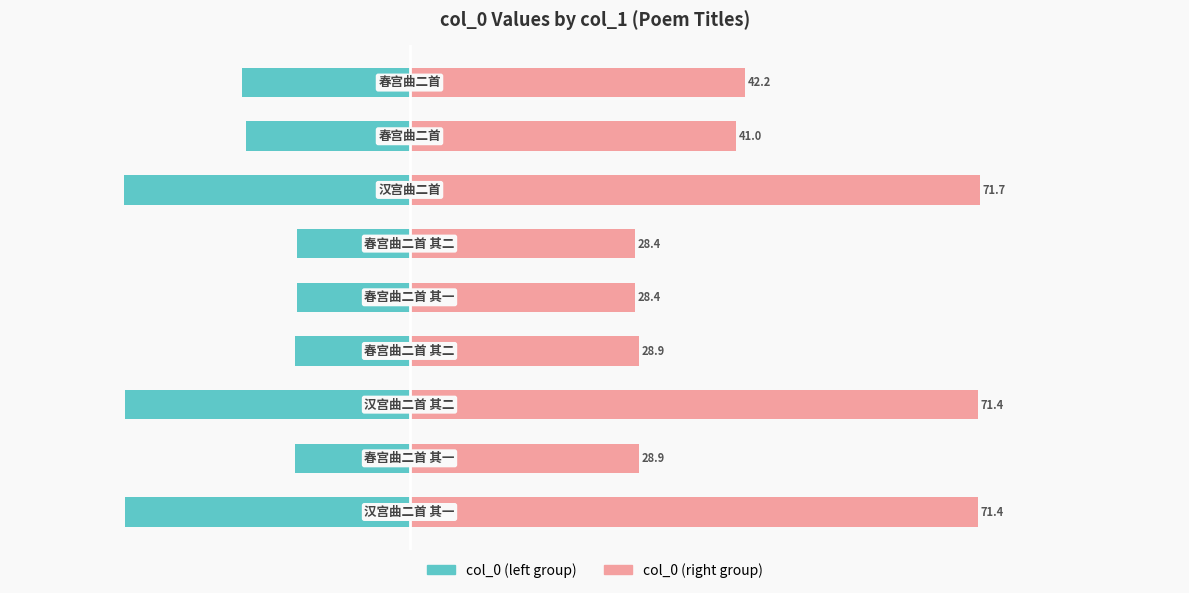

What is the difference between the maximum and minimum values in the col_0 (left) series?

21.7